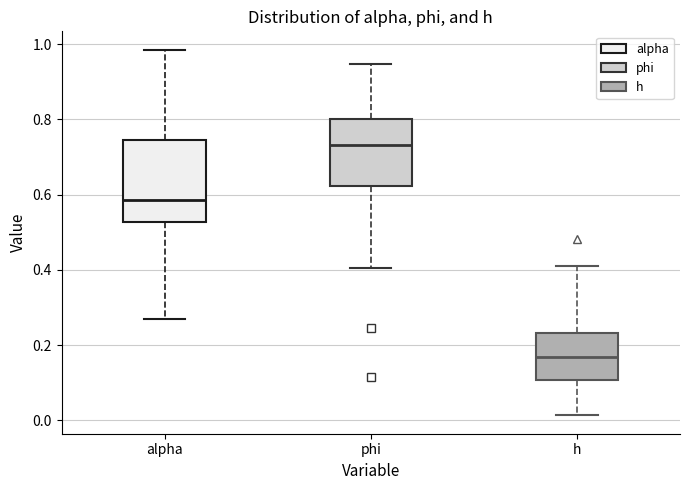

Reading left to right, read every box against the y-axis: the position of its median line, the range the box covers, and the ends of its whiskers. The values are not printed on the chart, so give them approximately, as read against the axis.

alpha: median 0.58, box 0.52 to 0.74, whiskers 0.26 to 0.98
phi: median 0.74, box 0.62 to 0.80, whiskers 0.40 to 0.94
h: median 0.16, box 0.10 to 0.24, whiskers 0.02 to 0.40